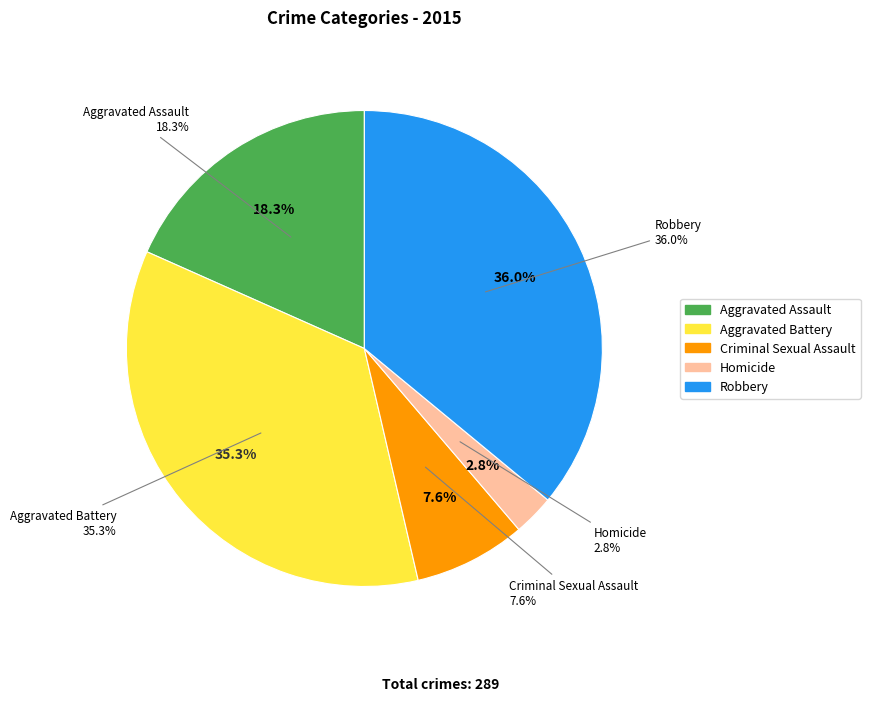

Count the number of slices in the pie.

5